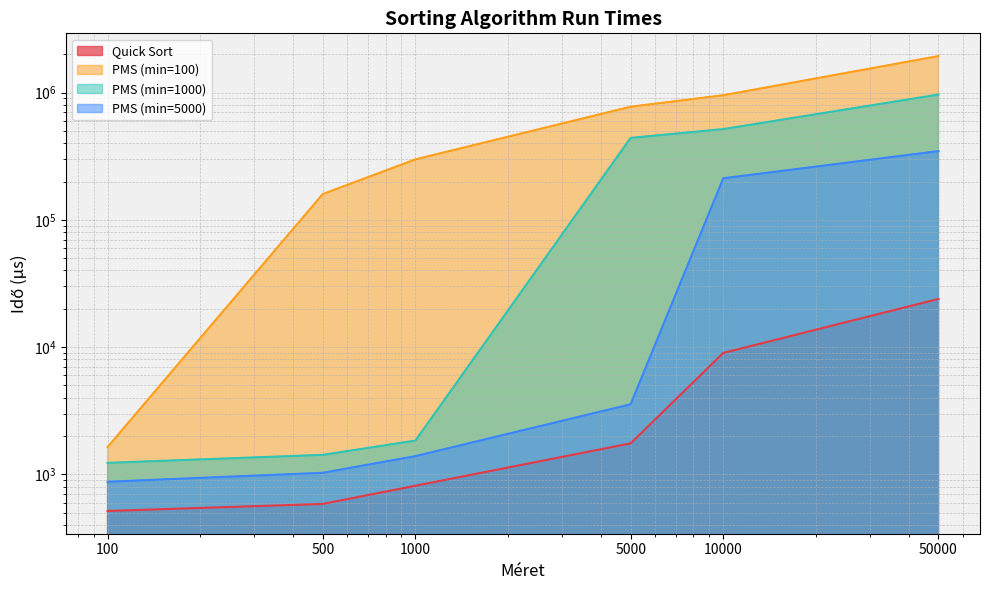

What is the difference between the maximum and minimum values in the PMS (min=1000) series?

964677